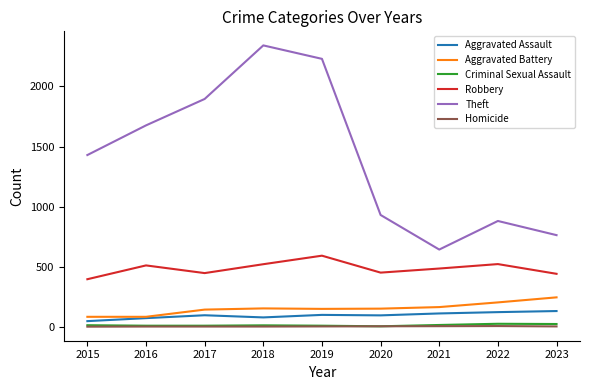

Count the number of categories in the chart.

9